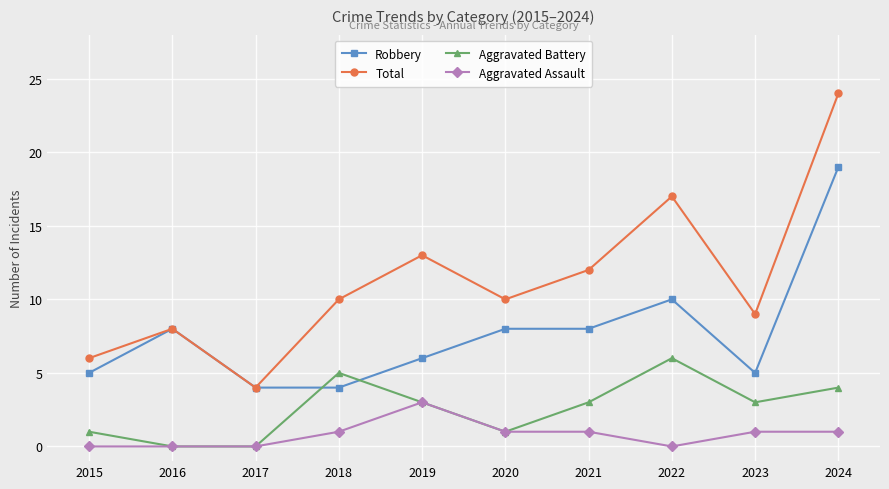

What is the spread (max minus min) of values at 2015?

6